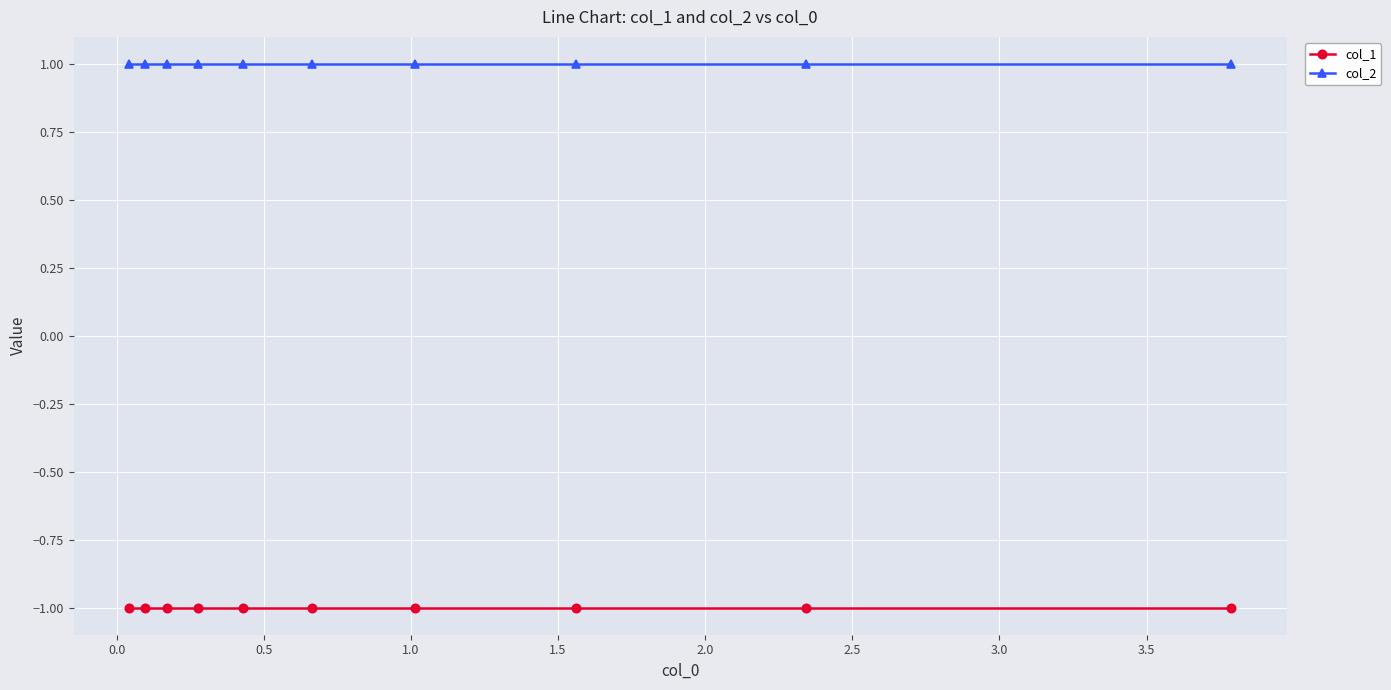

True or false: col_2 and col_1 intersect in this chart.

False